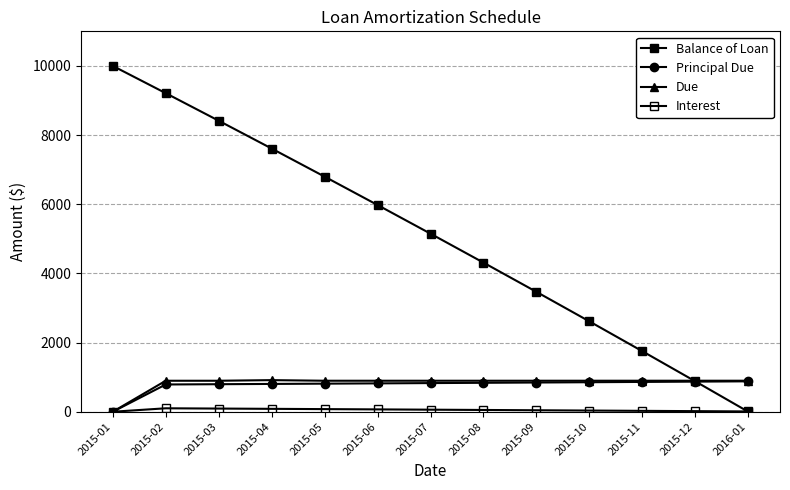

Where does the Principal Due series first go above 828?

2015-07